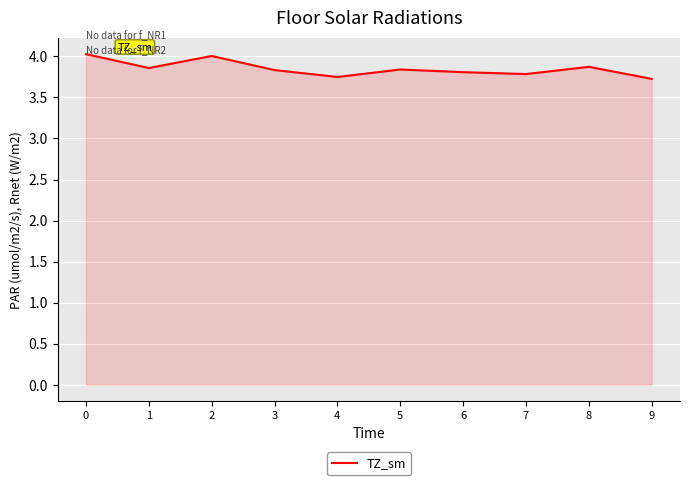

What is the ratio of the value at 7 to the value at 8?

1.0